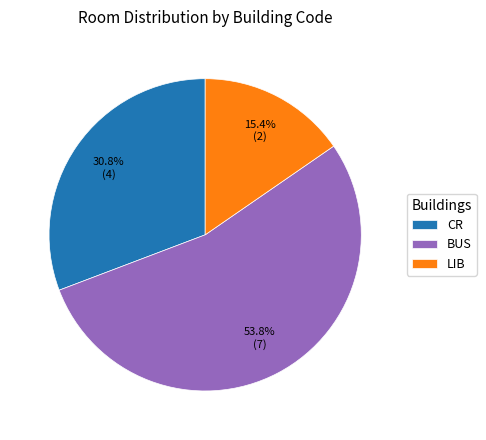

What percentage is the CR slice, to the nearest percent?

31%